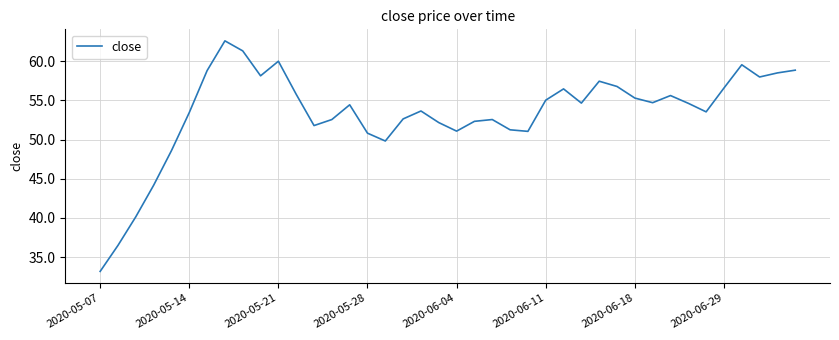

What is the minimum value shown in the chart?

33.2